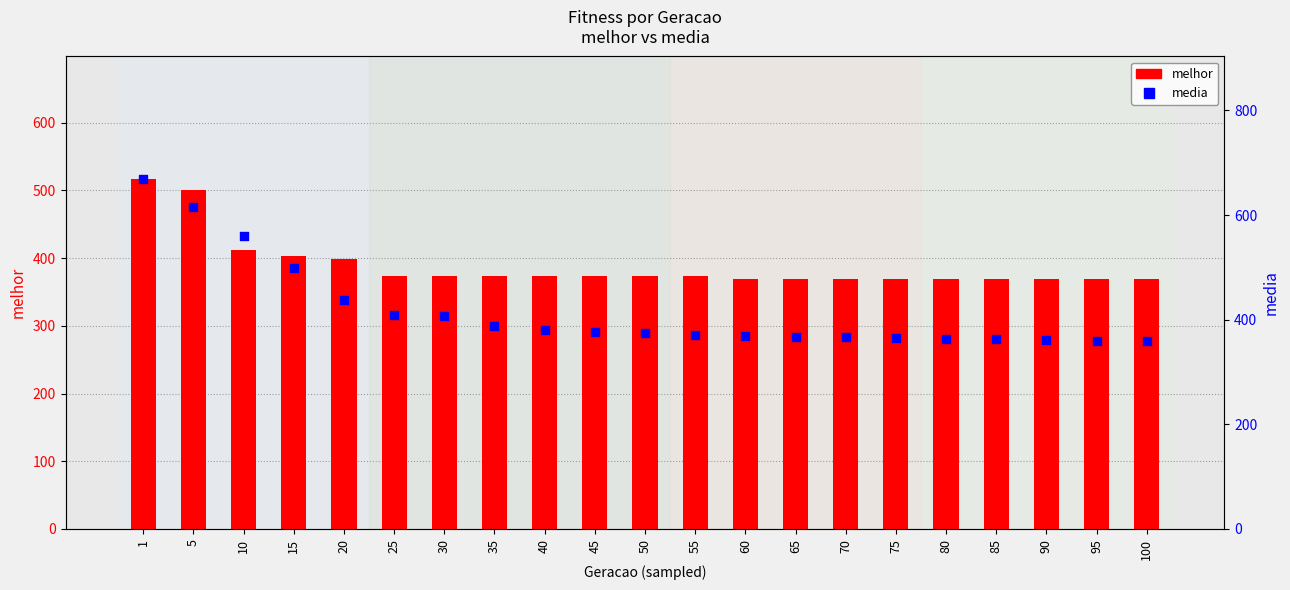

What is the total value across all series at 30?

780.4